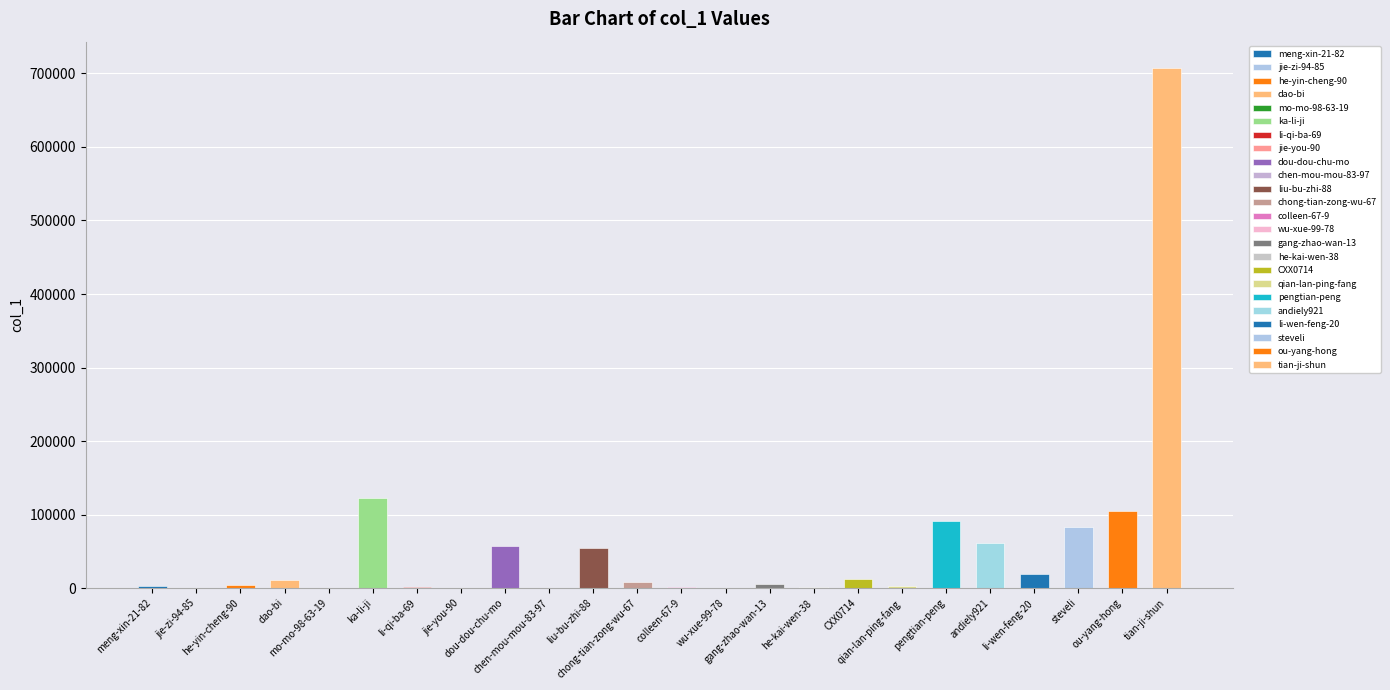

Rank the categories by value from highest to lowest.

tian-ji-shun, ka-li-ji, ou-yang-hong, pengtian-peng, steveli, andiely921, dou-dou-chu-mo, liu-bu-zhi-88, li-wen-feng-20, CXX0714, dao-bi, chong-tian-zong-wu-67, gang-zhao-wan-13, he-yin-cheng-90, meng-xin-21-82, qian-lan-ping-fang, colleen-67-9, li-qi-ba-69, he-kai-wen-38, jie-you-90, chen-mou-mou-83-97, mo-mo-98-63-19, jie-zi-94-85, wu-xue-99-78